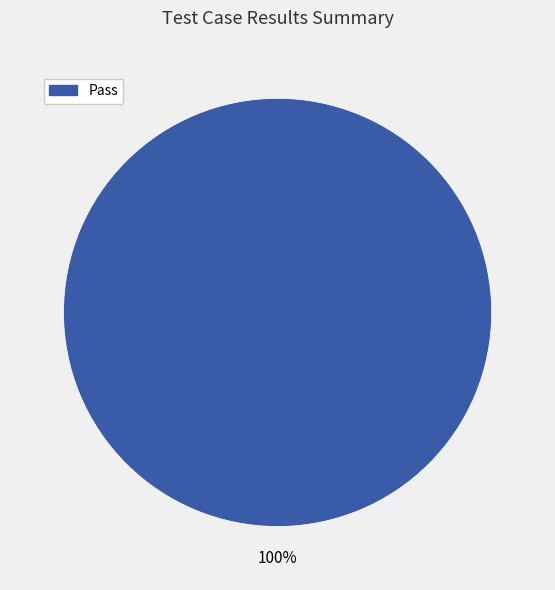

Does any single category account for the majority?

Yes